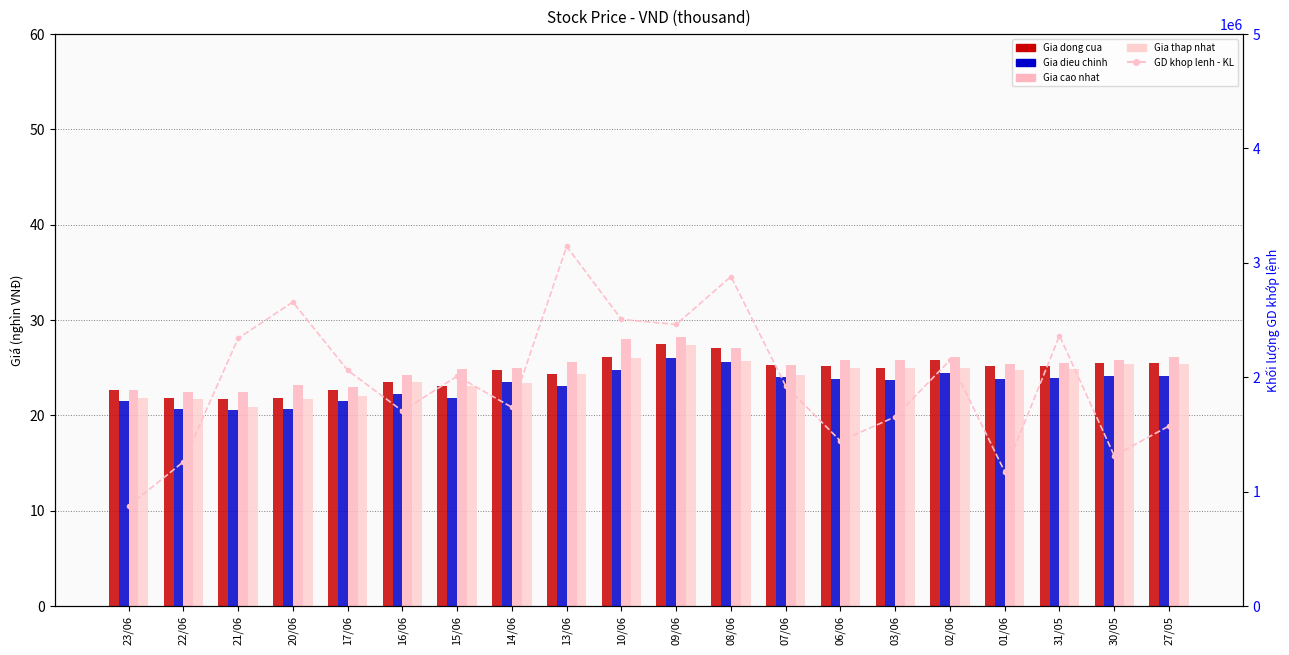

What is the sum of the Gia cao nhat values at 30/05 and 21/06?

48.3